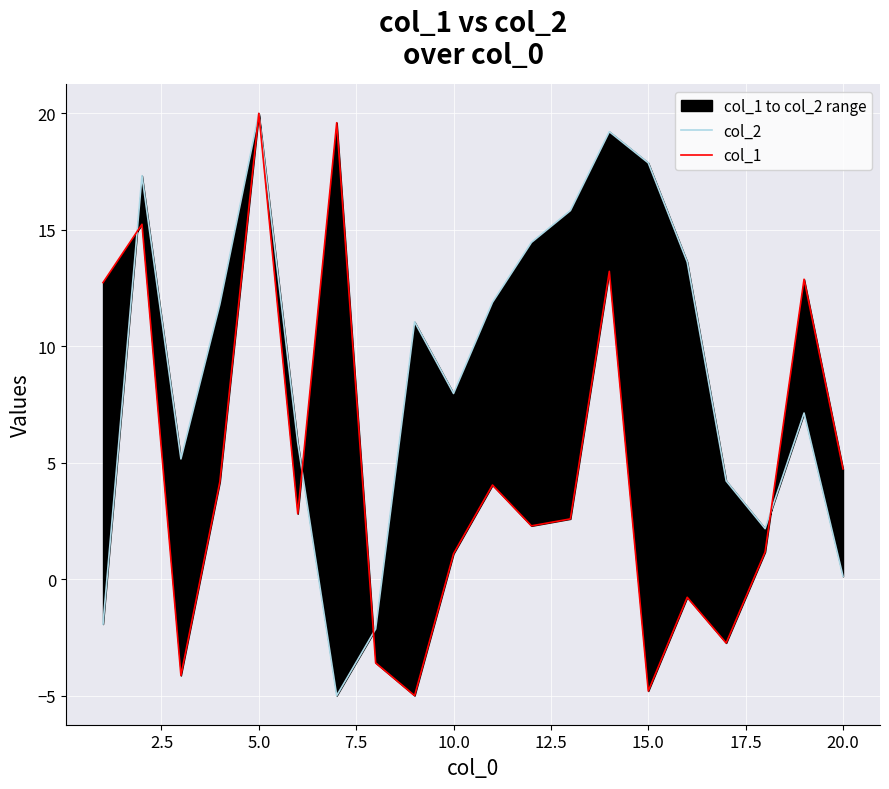

What is the difference between the maximum and minimum values in the col_2 series?

25.0